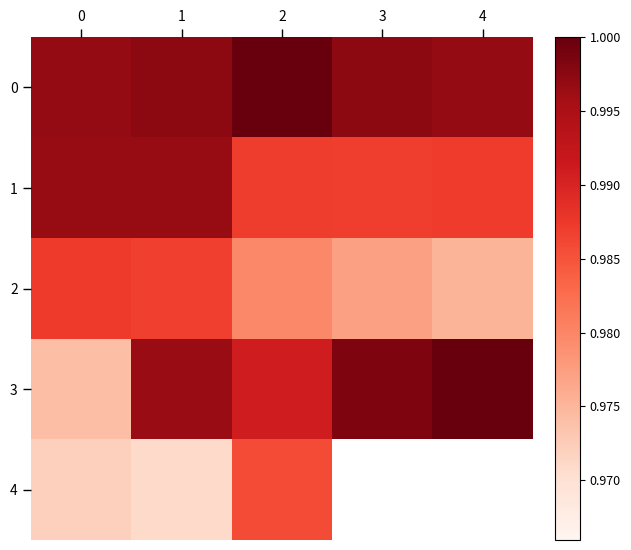

The value of 1 at 1 is 1.0. True or false?

True